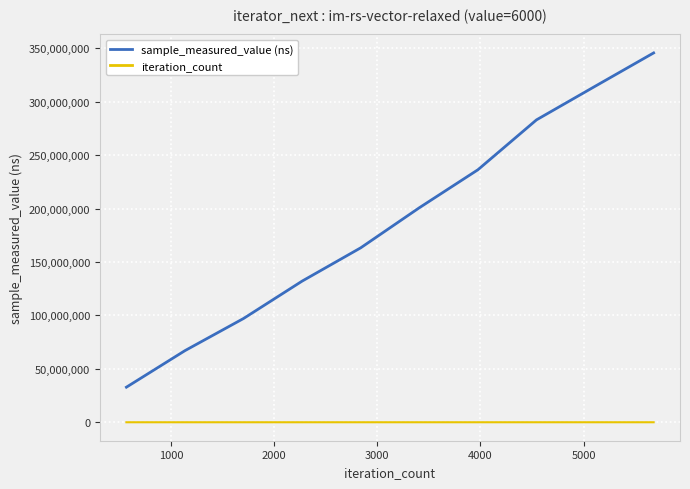

Which series has the widest spread of values?

sample_measured_value (ns)